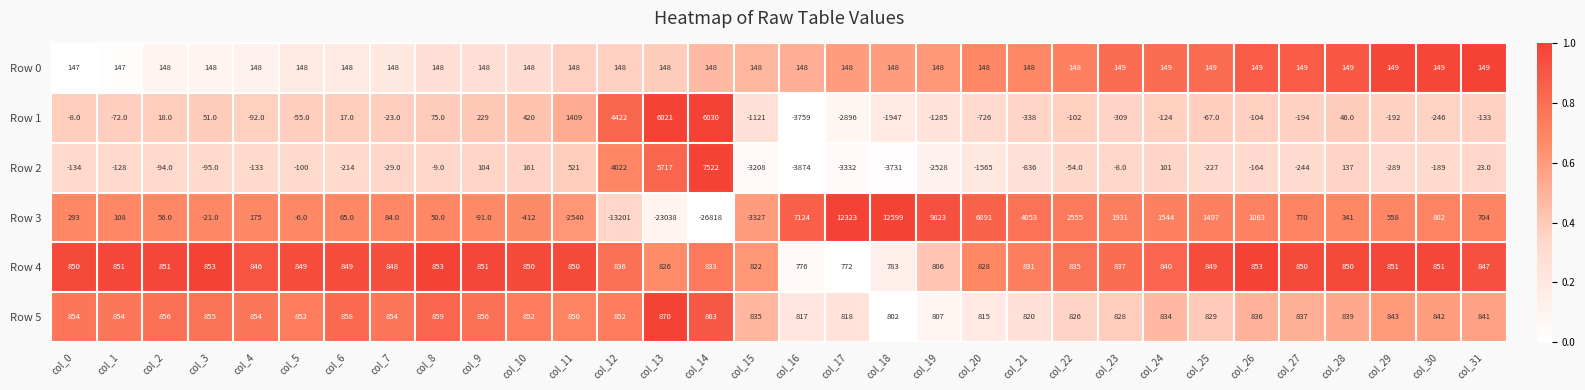

At which label does Row 4 first exceed 849?

col_0